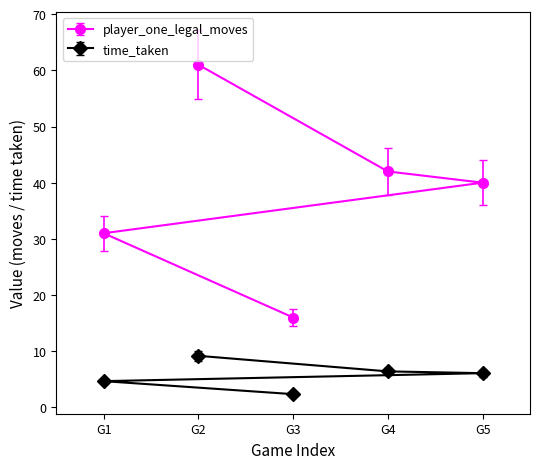

Which series has the largest range (max minus min)?

player_one_legal_moves